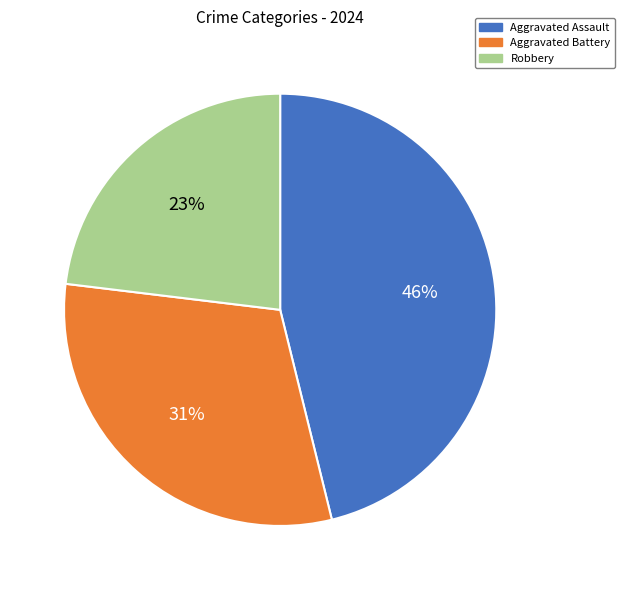

The Aggravated Assault slice represents 46% of the pie. True or false?

True